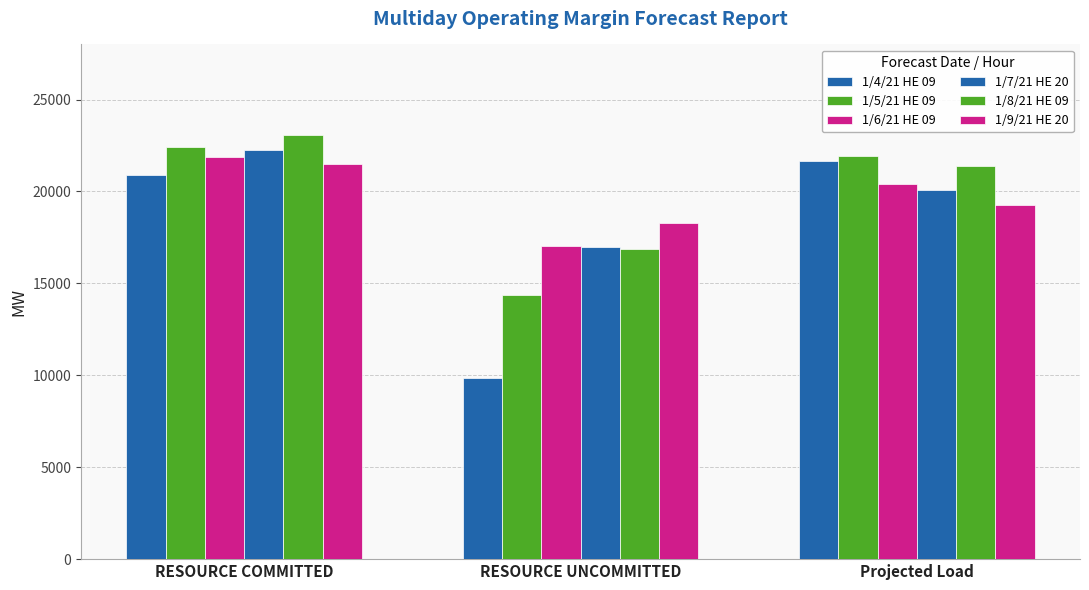

How many data points in 1/7/21 HE 20 are less than 20093?

1